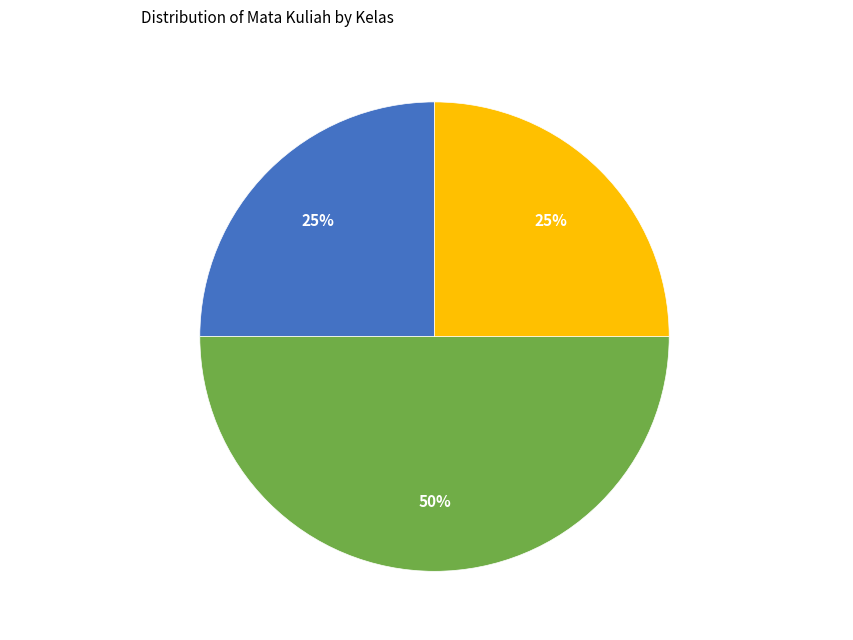

What percentage is the Mata Kuliah 1 (Teknik Informatika) slice, to the nearest percent?

25%